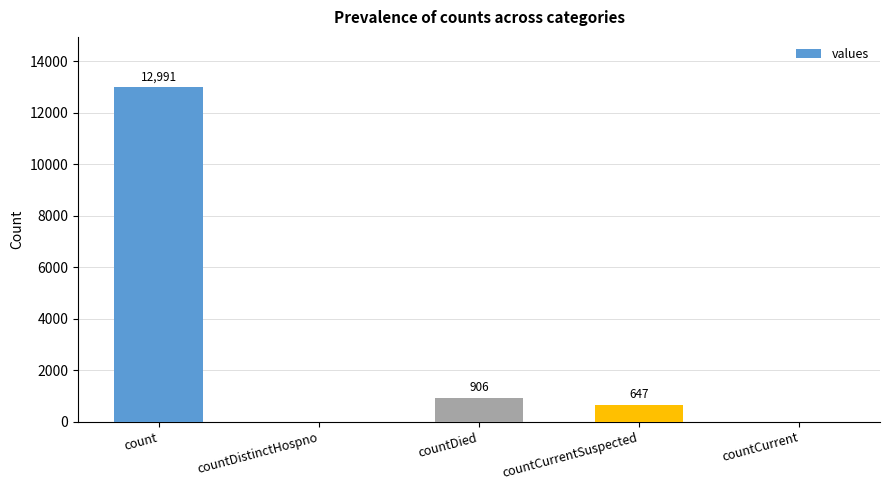

Which has a higher value, countCurrentSuspected or countDied?

countDied